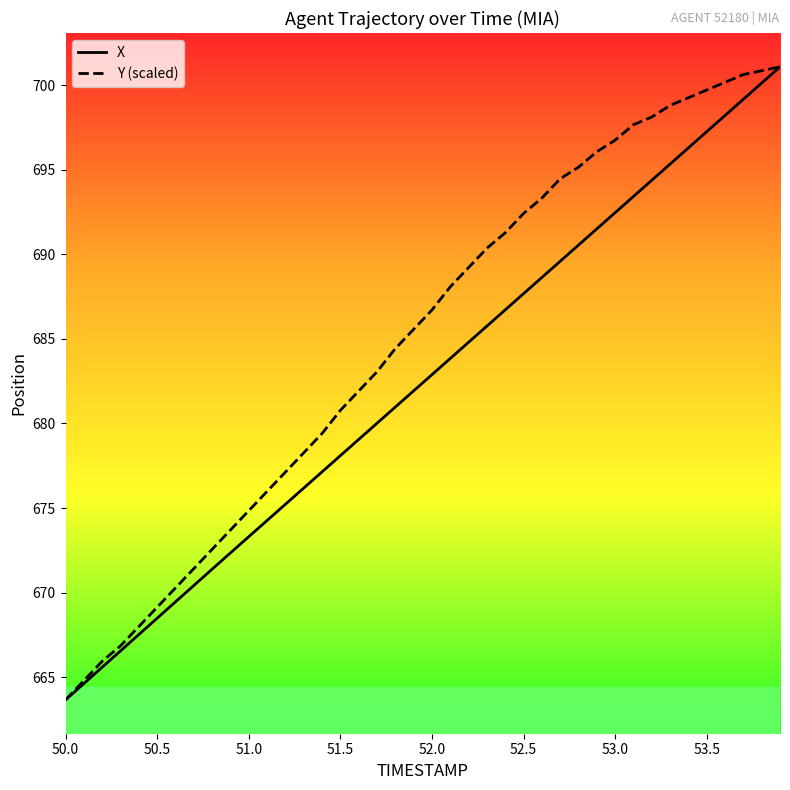

Which series has the largest total across all categories?

Y (scaled)